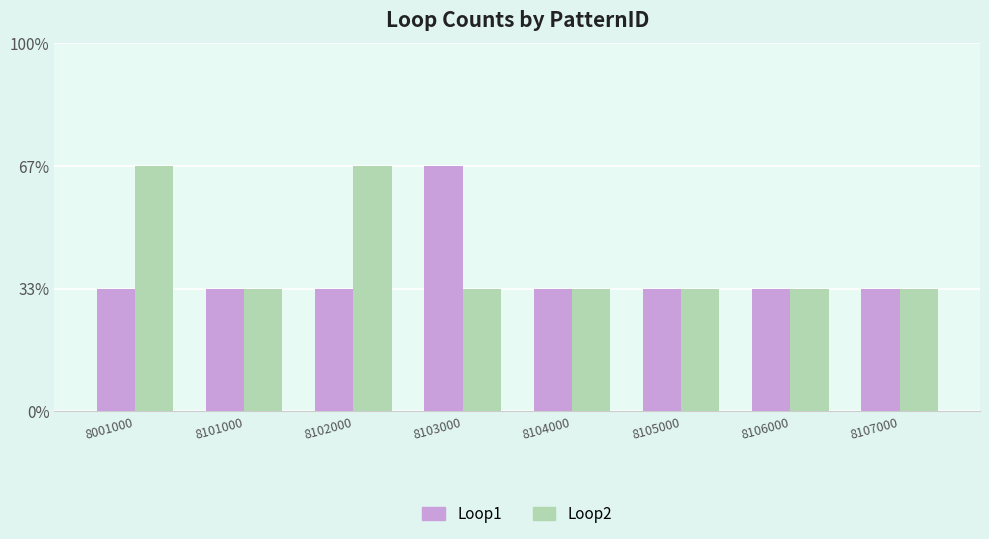

Are the bars grouped side by side (vs. stacked)?

Yes